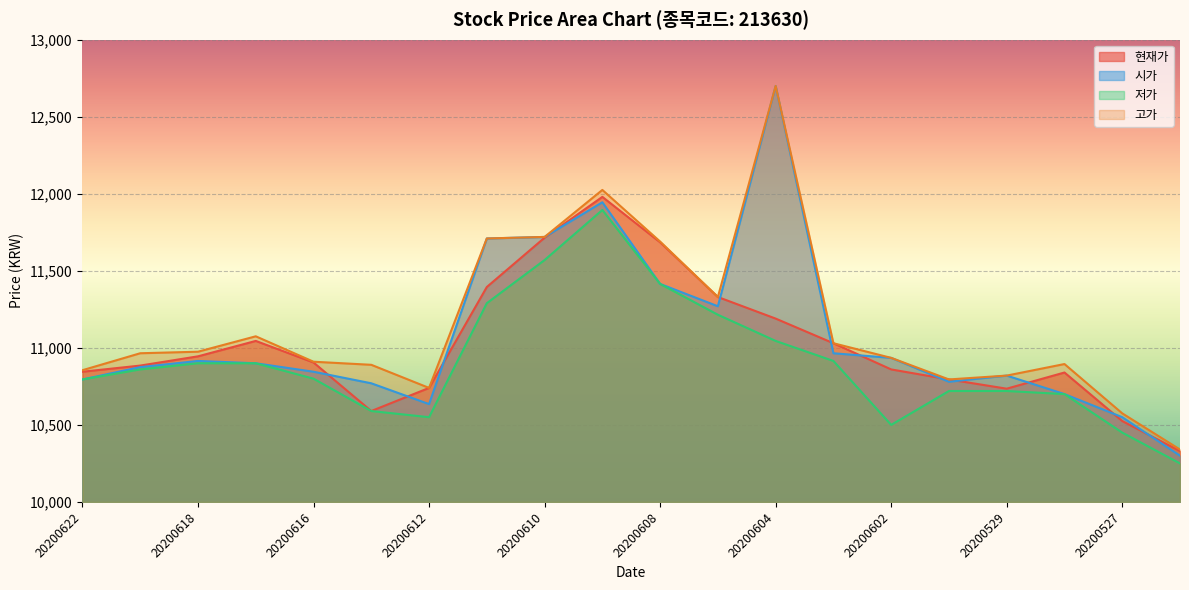

True or false: 현재가 has a value of 11190 at 20200604.

True